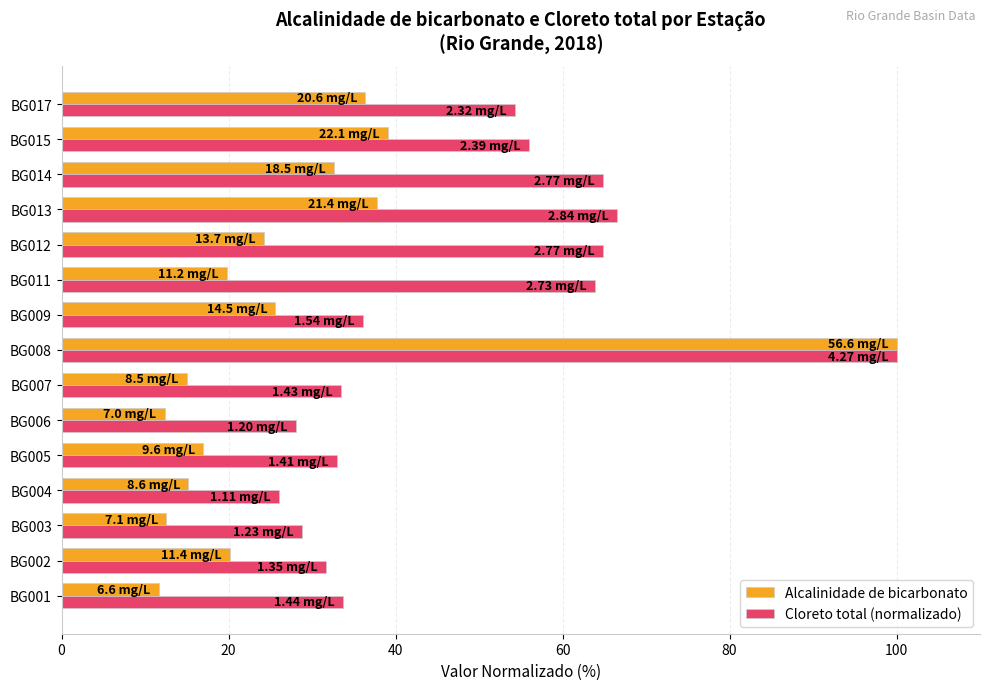

What is the total value across all series at BG006?

40.5